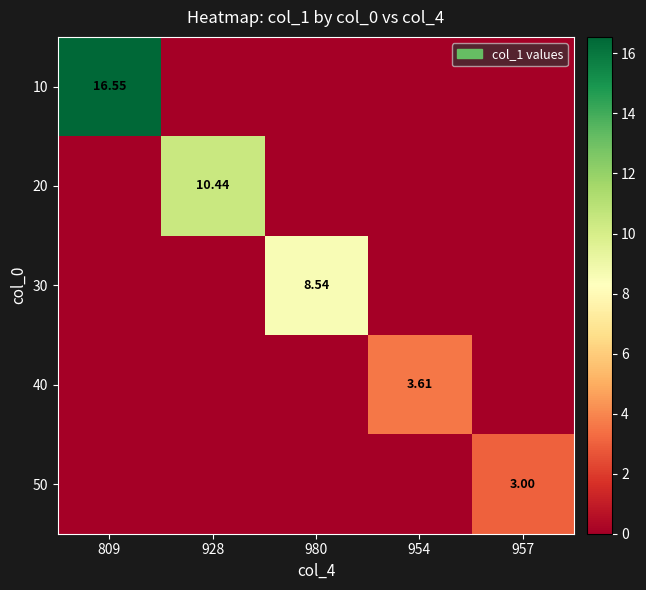

What is the sum of all 20 values?

10.4